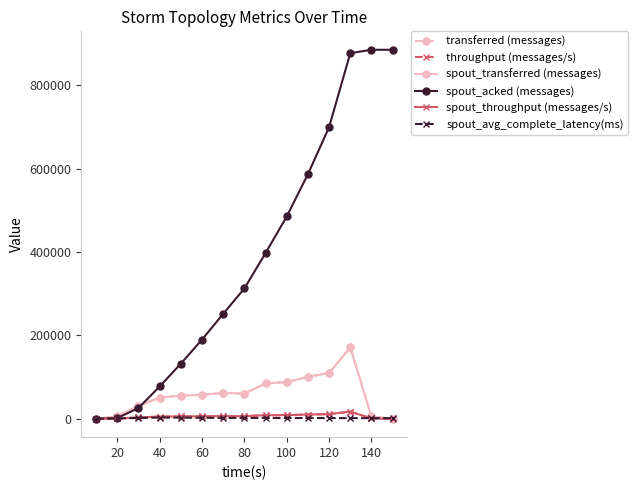

True or false: throughput (messages/s) and spout_acked (messages) cross at least once.

False